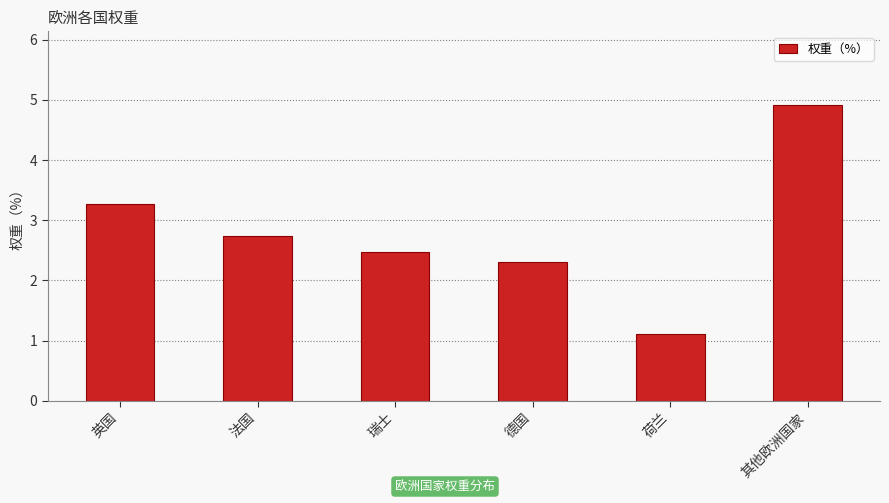

Are the bars horizontal?

No